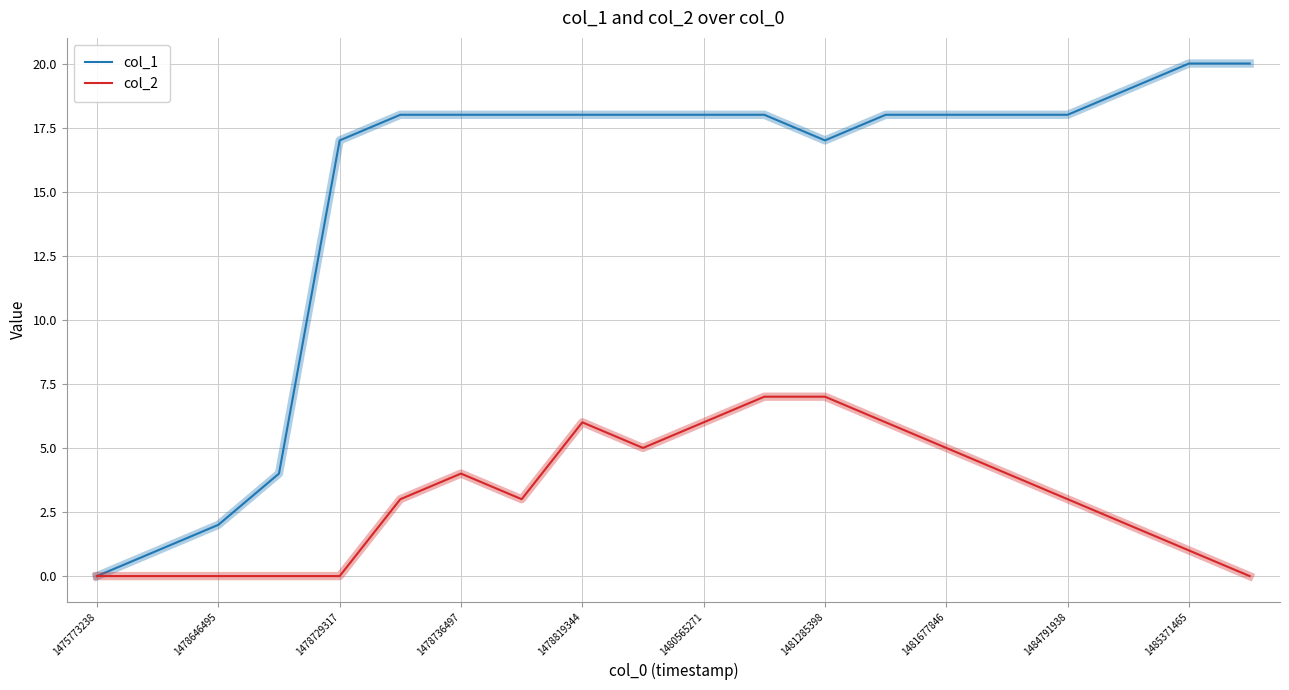

Count the number of categories in the chart.

20